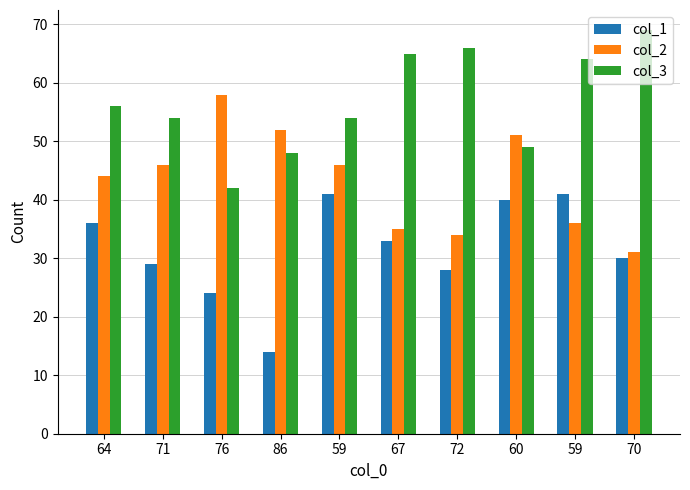

The value of col_2 at 59 is 46. True or false?

True